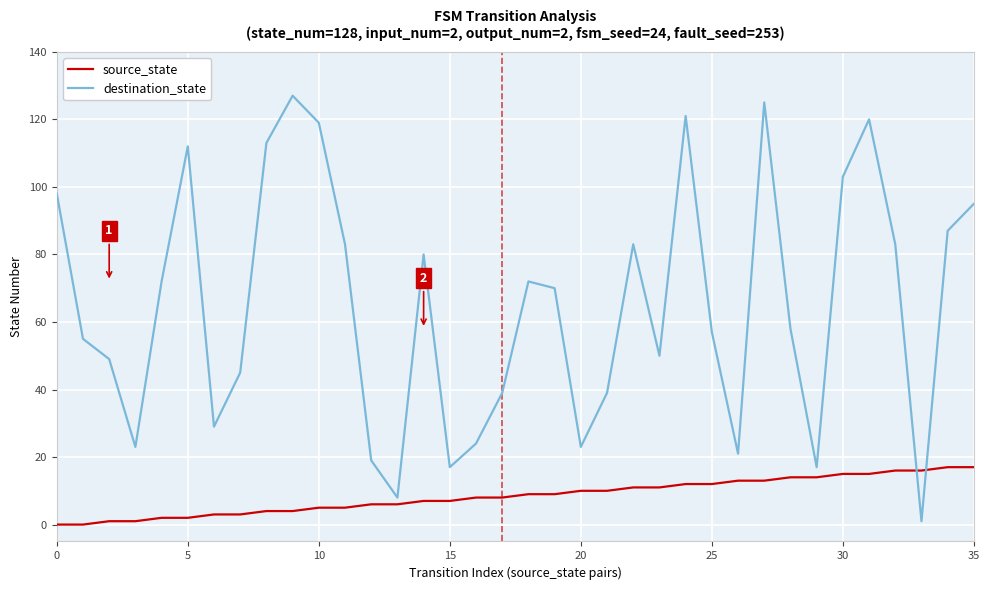

What is the maximum value for destination_state?

127